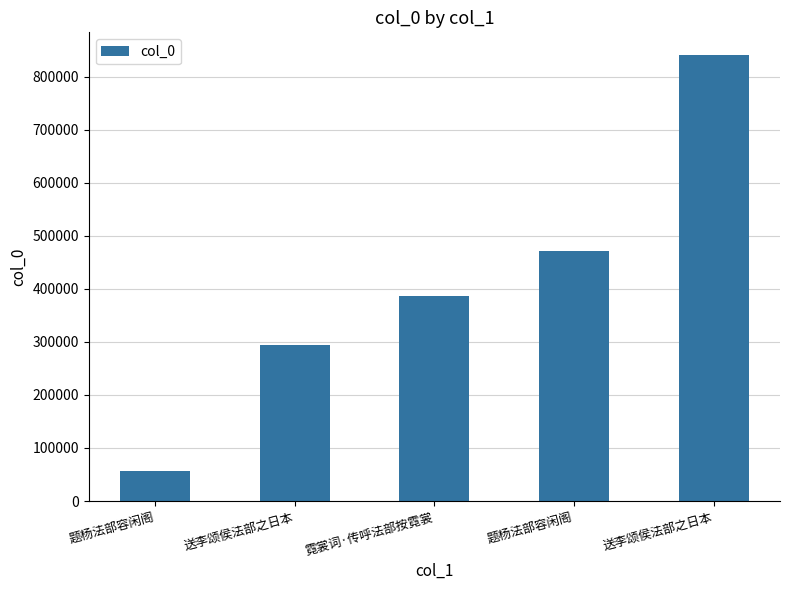

Does the chart contain any negative values?

No